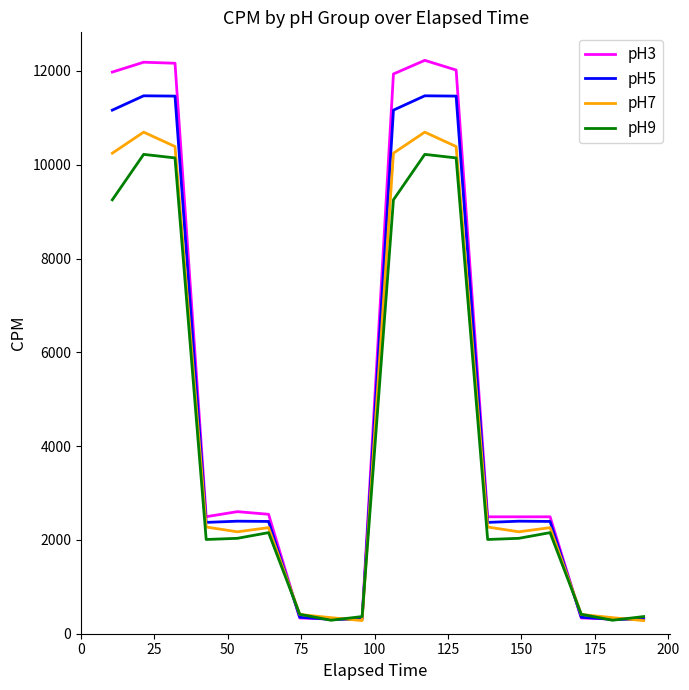

Which series has the largest range (max minus min)?

pH3